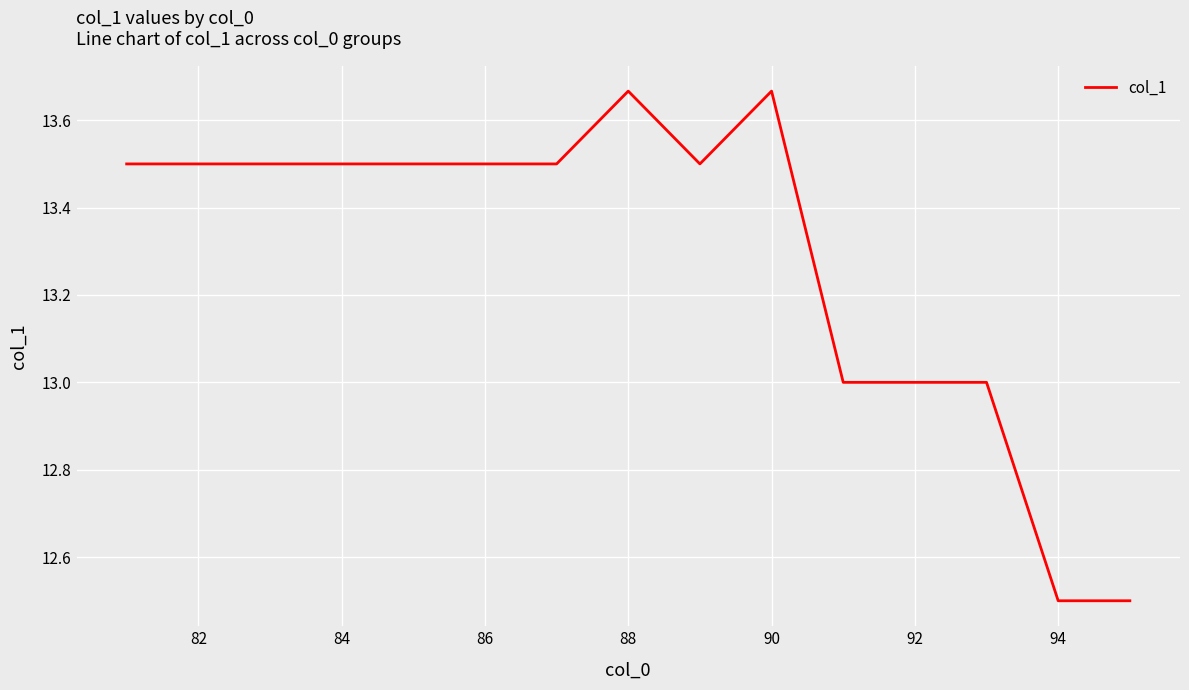

What is the sum of all values?

199.3